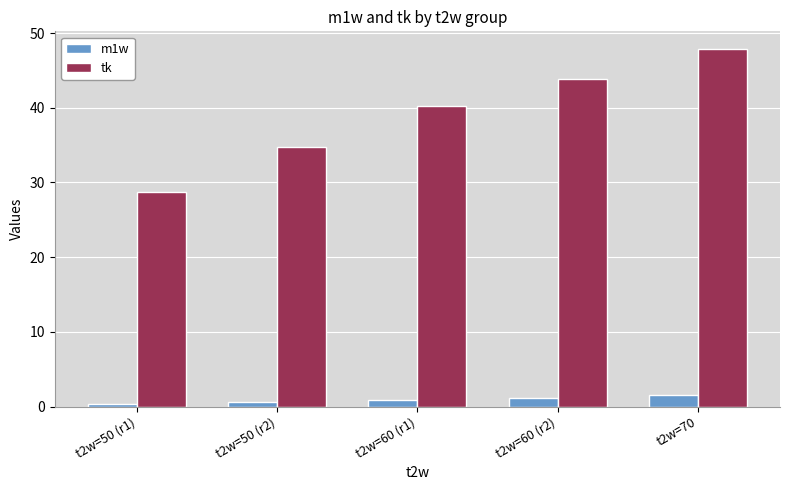

Is the value of m1w at t2w=70 greater than the value of tk at t2w=50 (r2)?

No